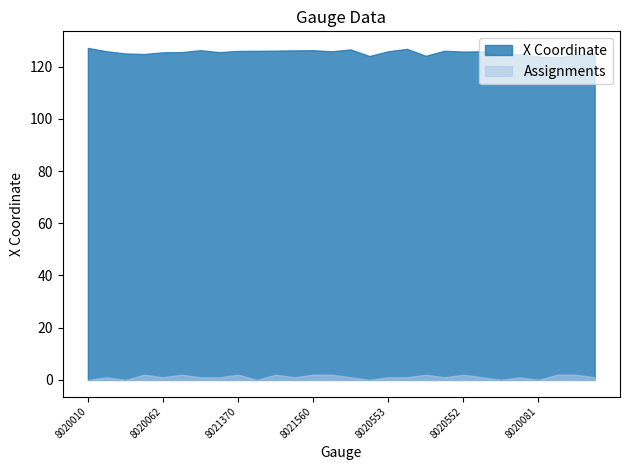

Reading left to right, extract all data points from this chart.

X Coordinate: 127.2	125.9	125.1	124.8	125.5	125.6	126.3	125.6	126.0	126.1	126.1	126.2	126.3	125.9	126.6	124.1	125.9	126.8	124.2	126.1	125.8	125.9	124.6	124.8	123.9	123.6	124.5	125.4
Assignments: 0.0	1.0	0.0	2.0	1.0	2.0	1.0	1.0	2.0	0.0	2.0	1.0	2.0	2.0	1.0	0.0	1.0	1.0	2.0	1.0	2.0	1.0	0.0	1.0	0.0	2.0	2.0	1.0